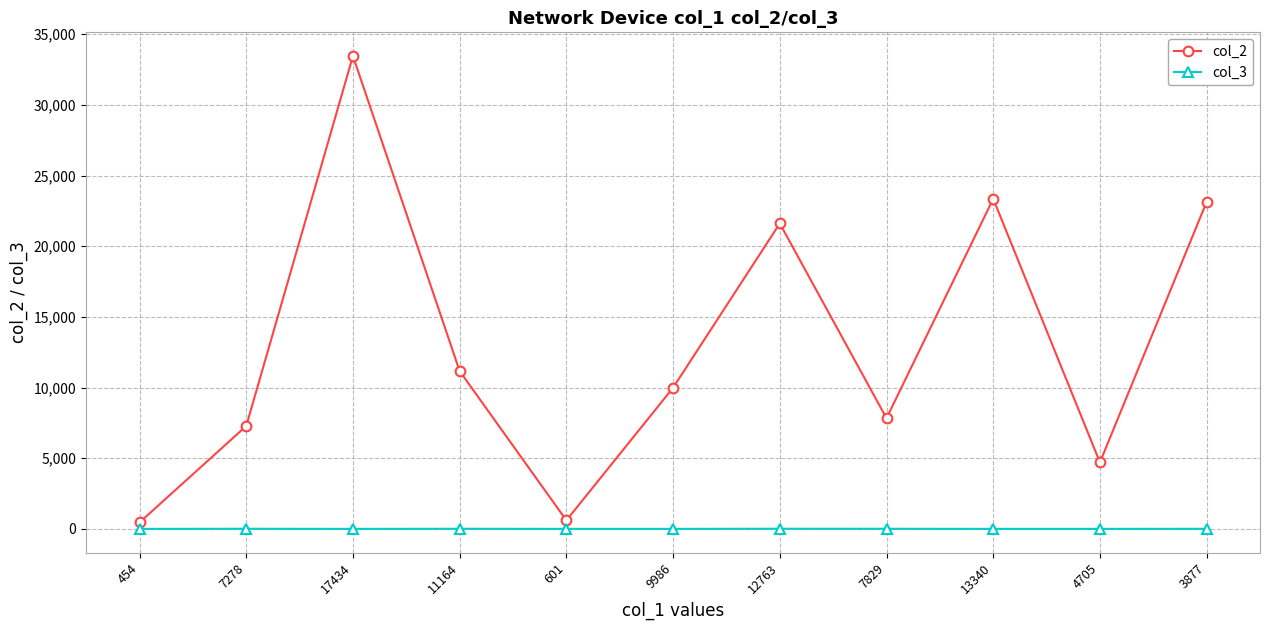

At how many categories does at least one series exceed 28898?

1